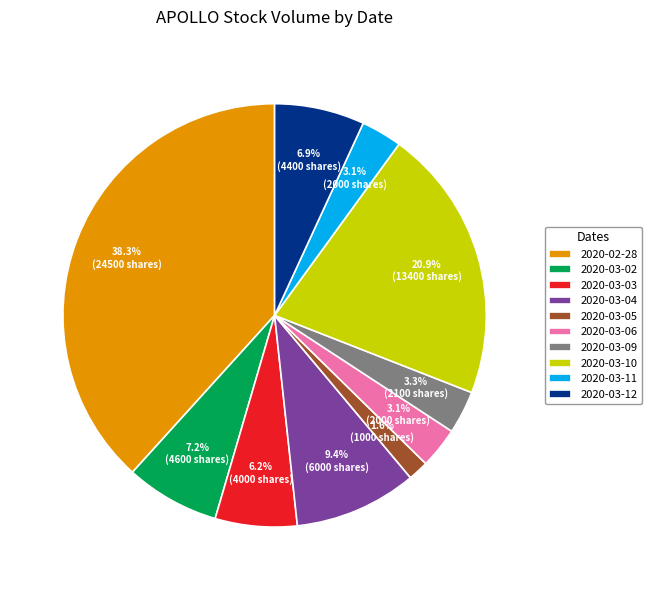

How many slices are in this pie chart?

10